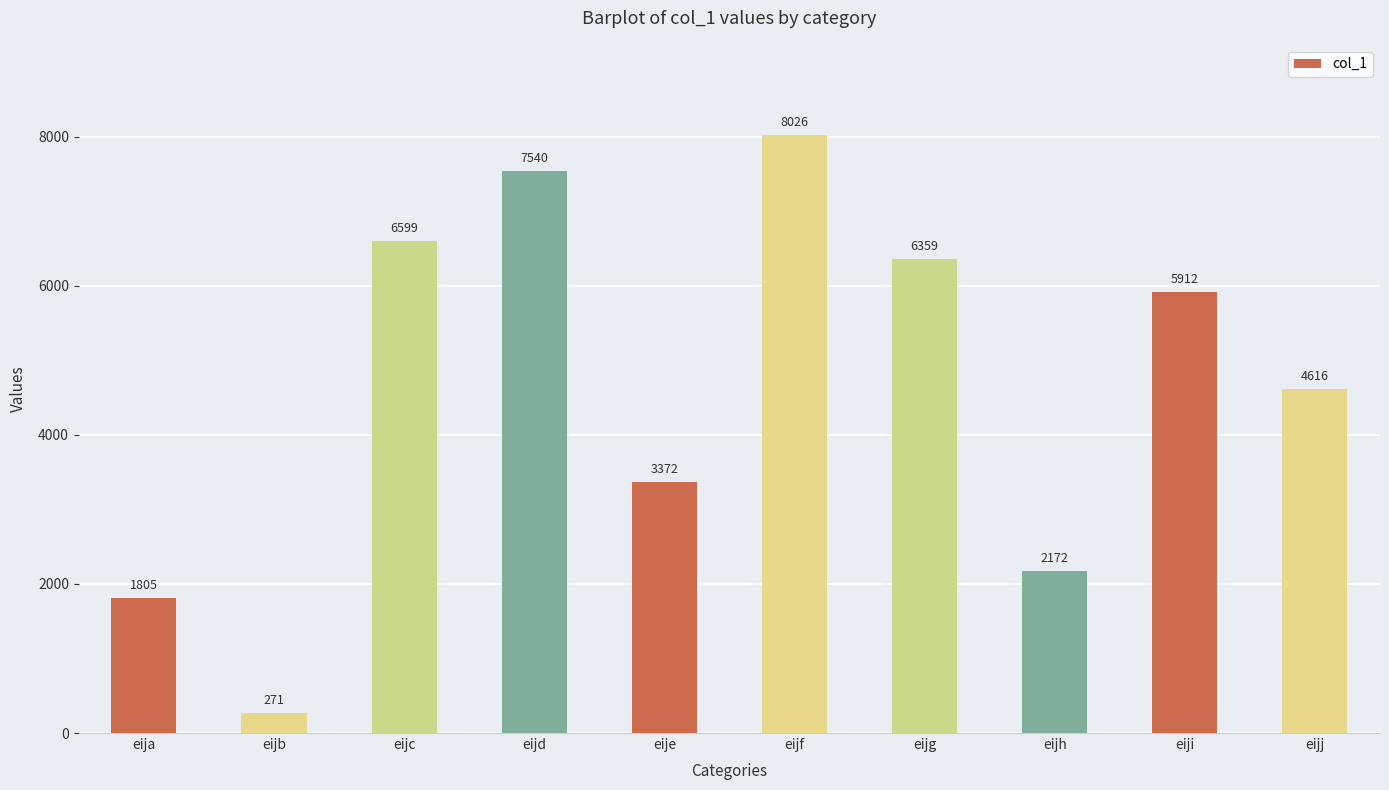

Between eijd and eija, which is larger?

eijd